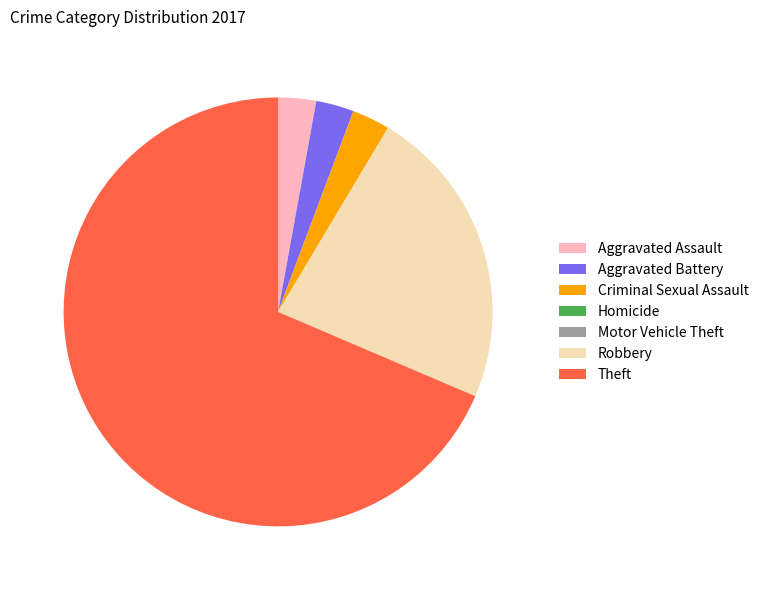

True or false: Theft accounts for 69% of the total.

True